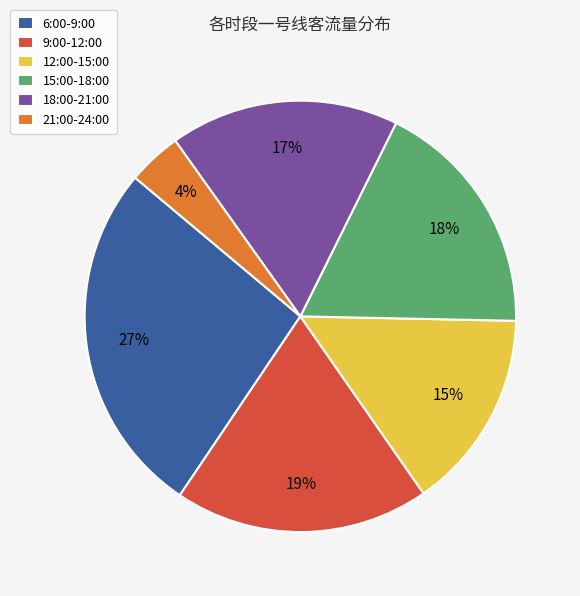

To the nearest percent, what is the difference between the largest and smallest slice percentages?

23%